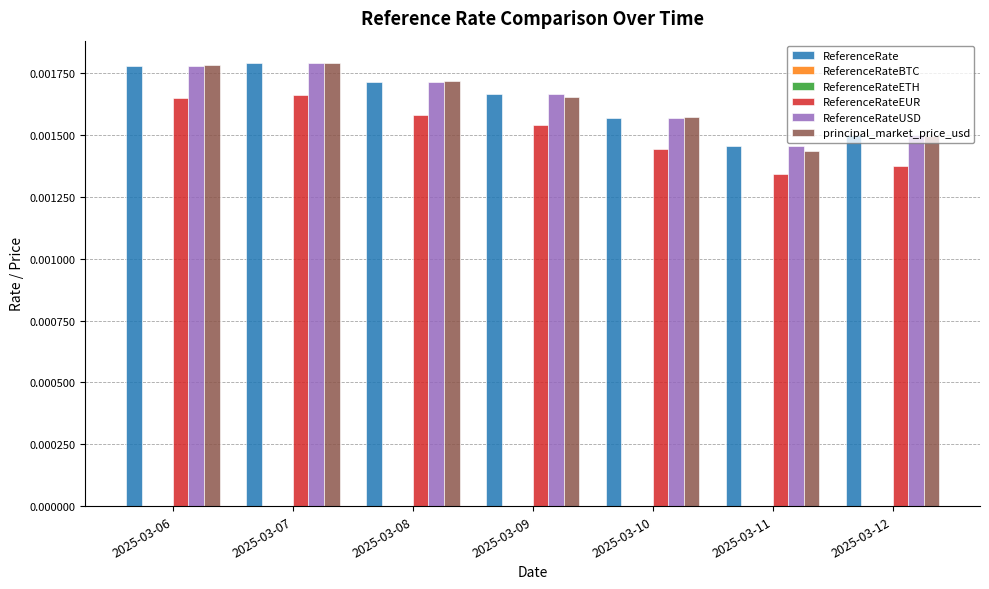

Which series has the widest spread of values?

principal_market_price_usd